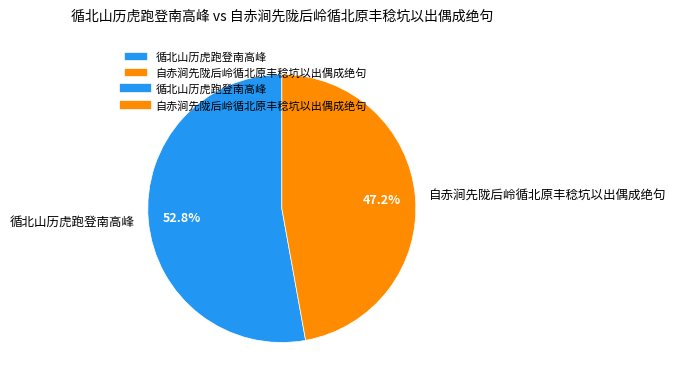

Approximately how many times larger is the value at 自赤涧先陇后岭循北原丰稔坑以出偶成绝句 compared to 循北山历虎跑登南高峰?

0.9